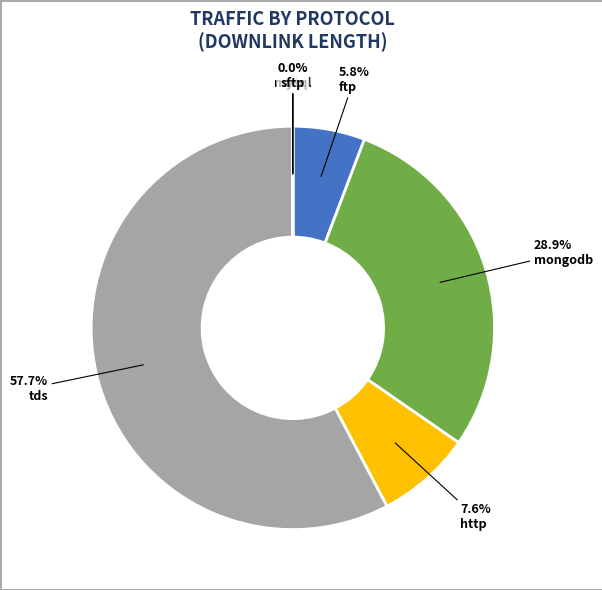

Is there any slice that represents more than half of the pie?

Yes